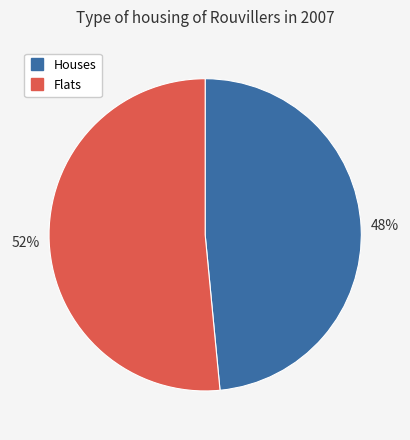

Is there any slice that represents more than half of the pie?

Yes